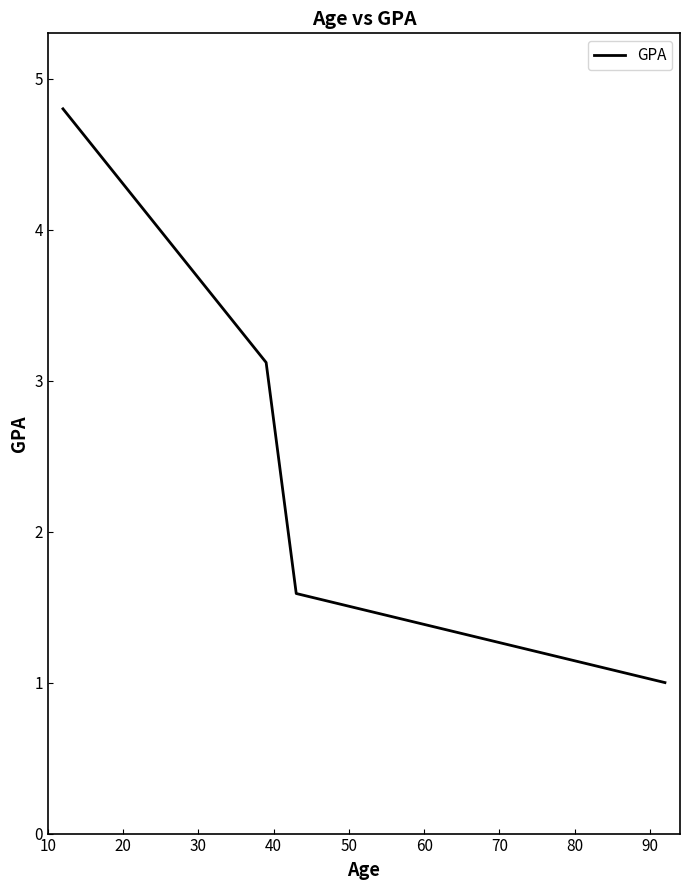

What is the difference between the maximum and second lowest values?

3.2